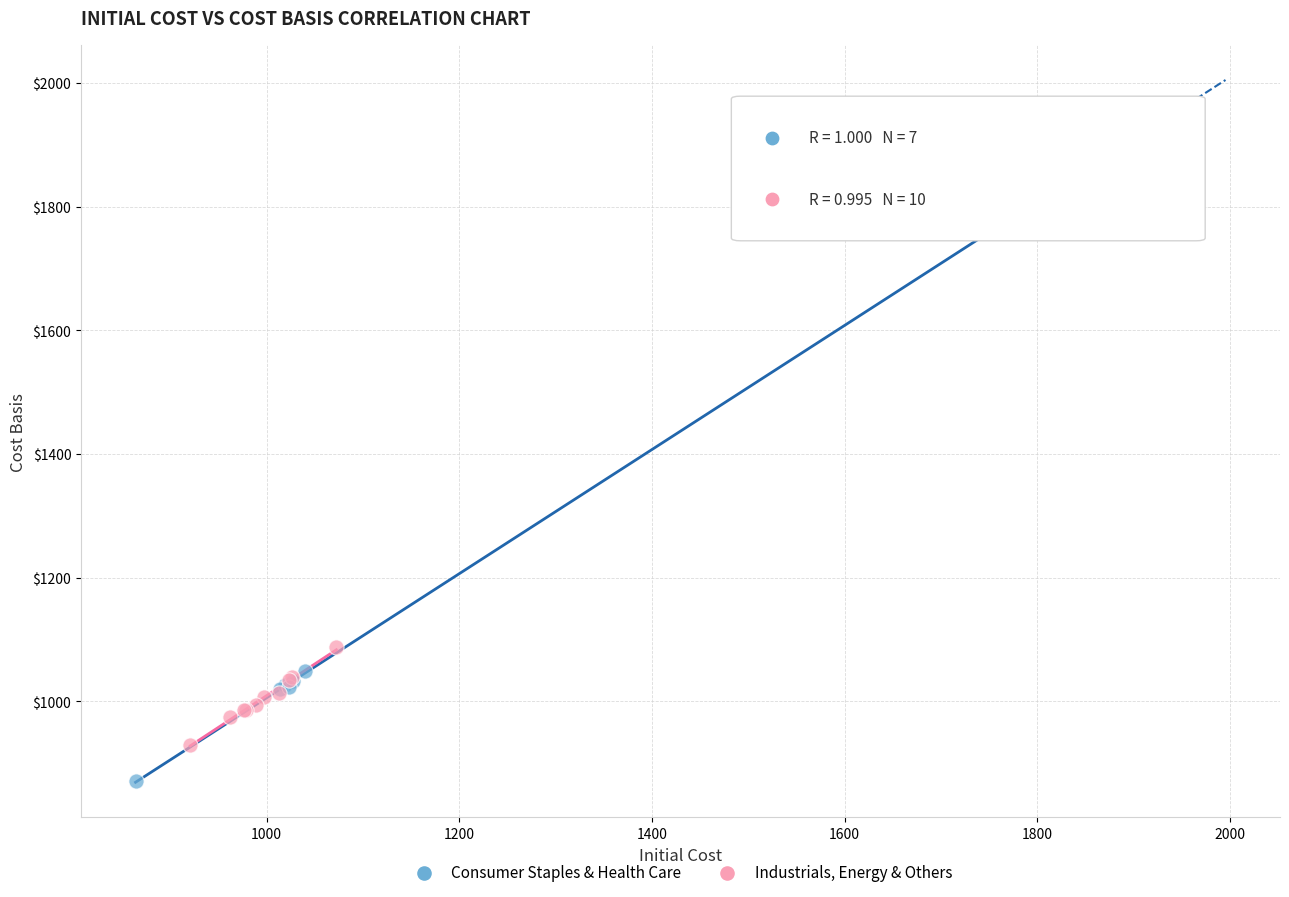

What are all the series names shown in the legend?

Consumer Staples & Health Care, Industrials, Energy & Others